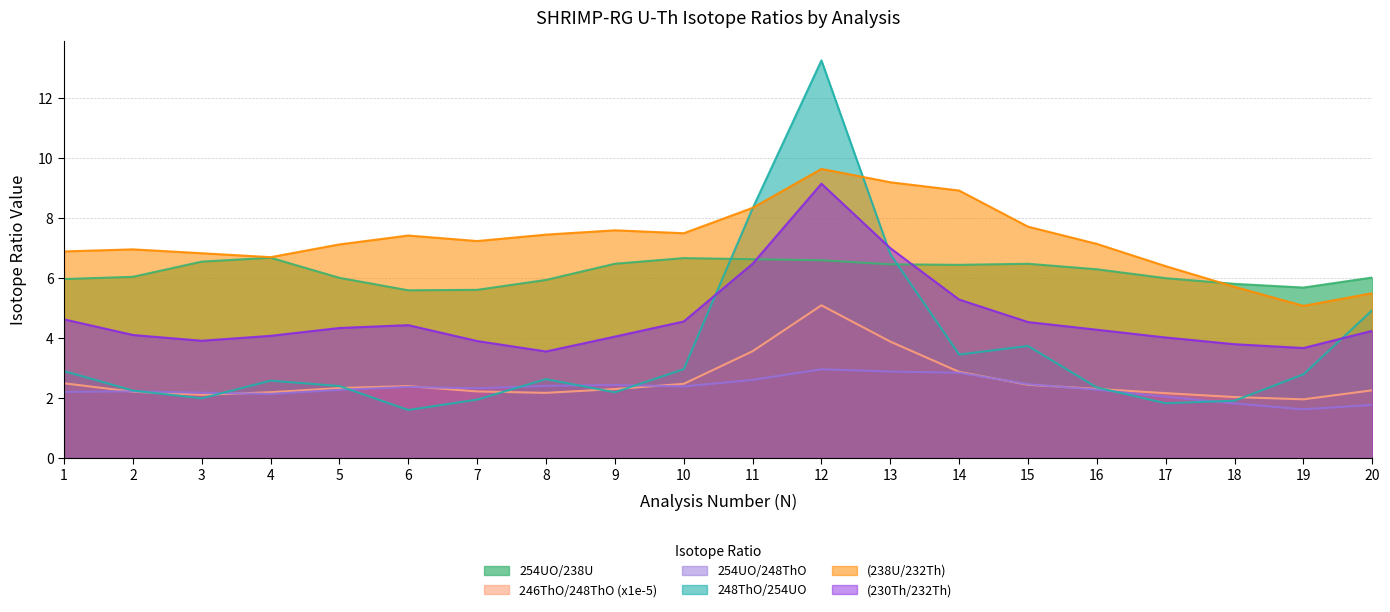

Which series has the largest range (max minus min)?

248ThO/254UO